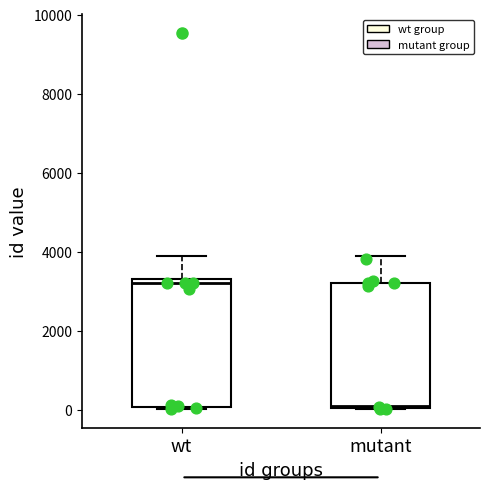

Where is the lower edge of the box for mutant on the y-axis? The values are not printed on the chart, so give them approximately, as read against the axis.

0